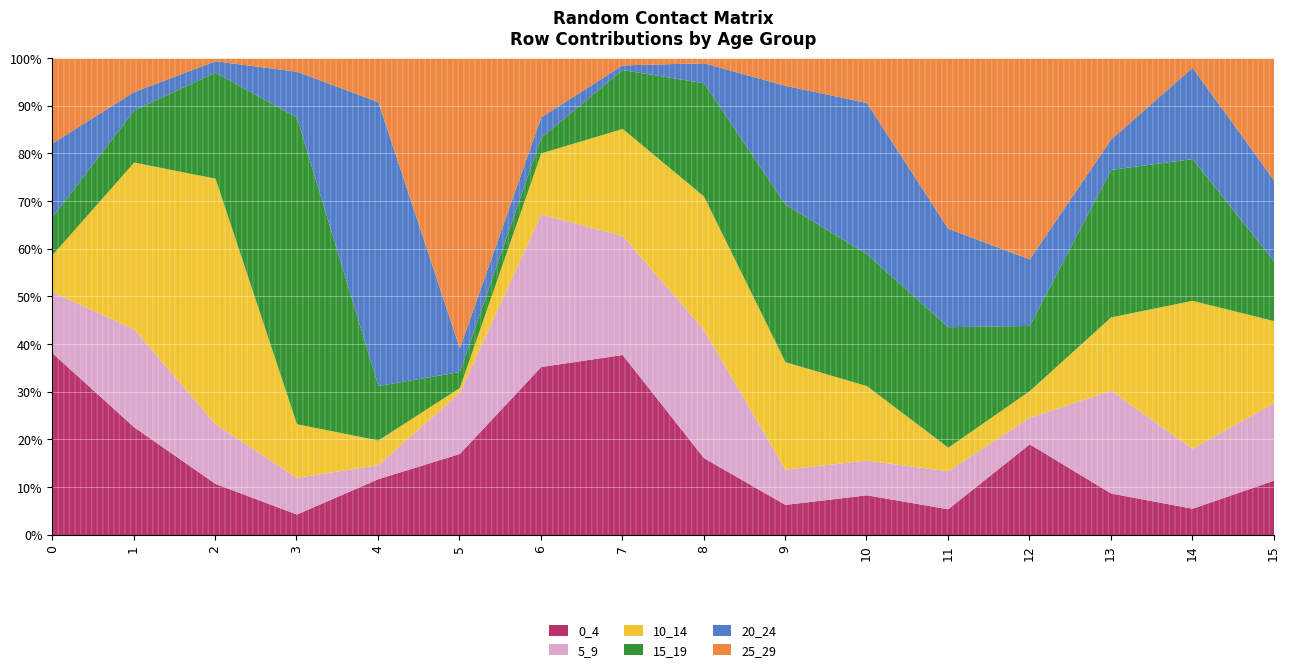

Where is the first local maximum for 10_14?

2